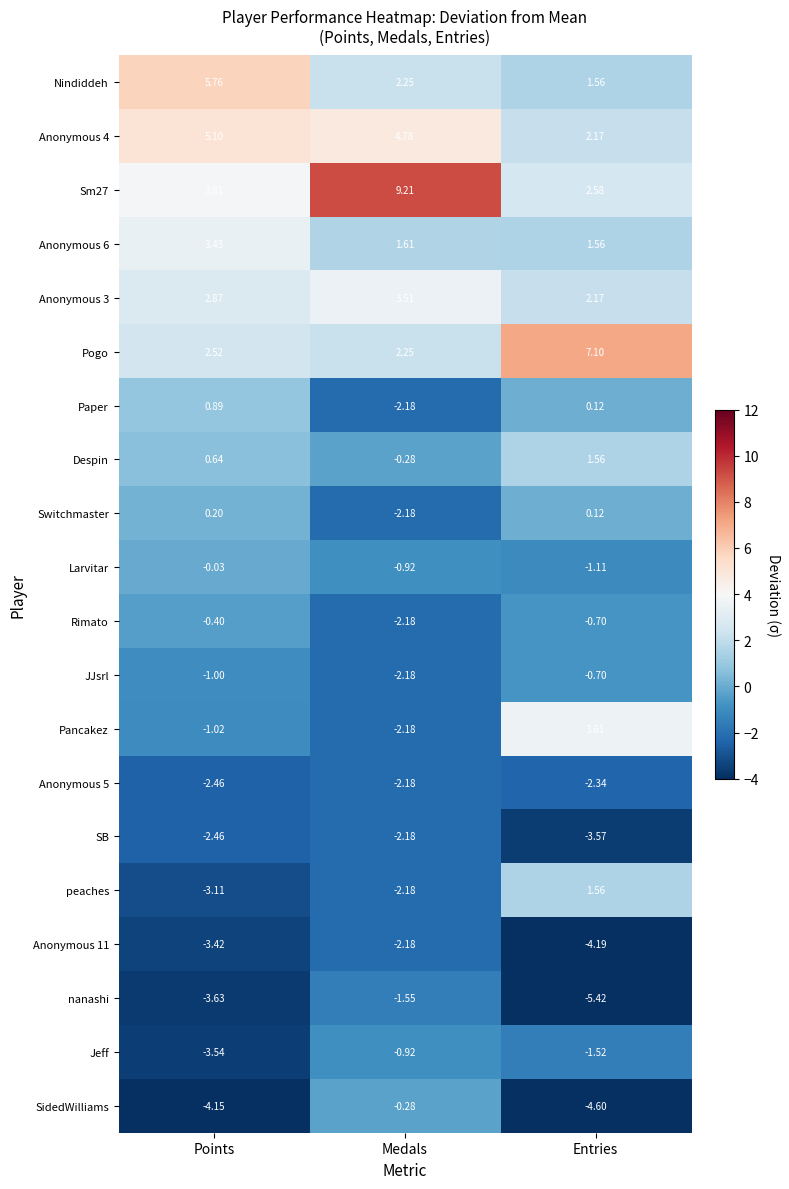

Which series has the widest spread of values?

Sm27